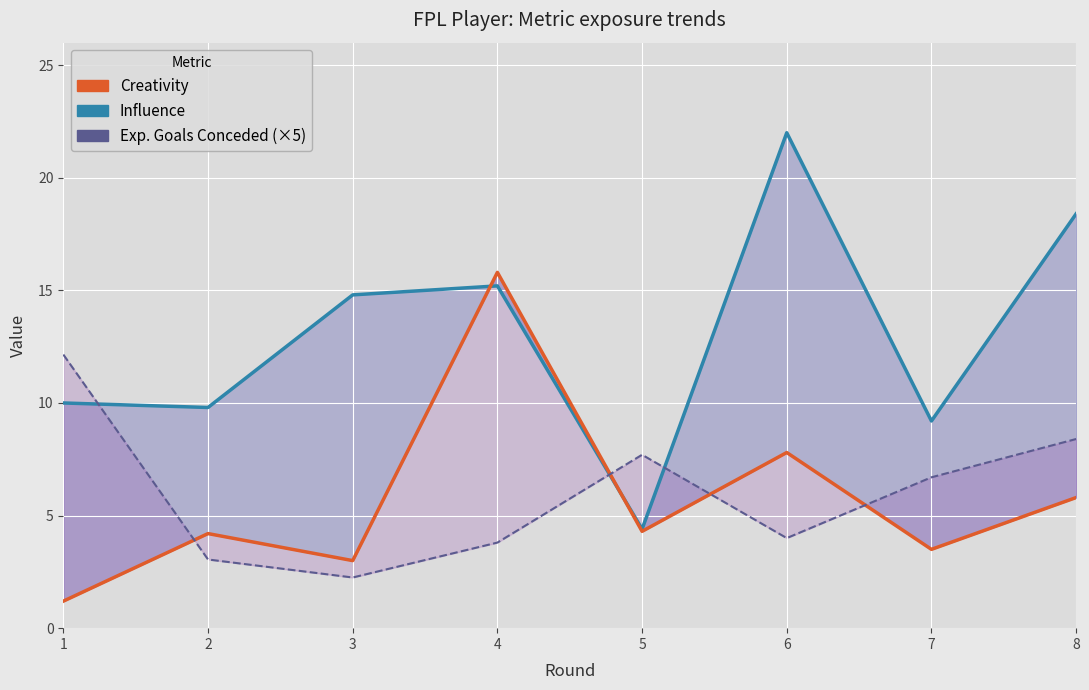

How many interior local valleys does the Exp. Goals Conceded (×5) series have?

2